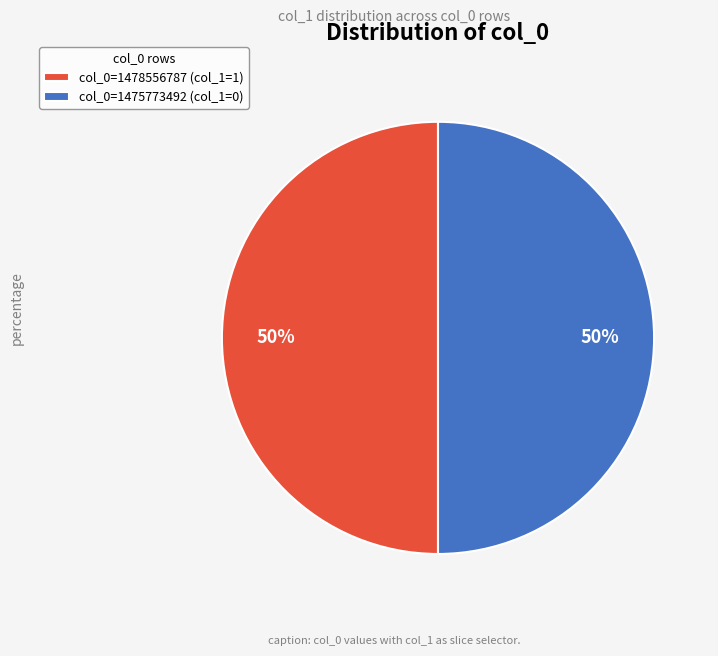

What percentage is the col_0=1478556787 (col_1=1) slice, to the nearest percent?

50%